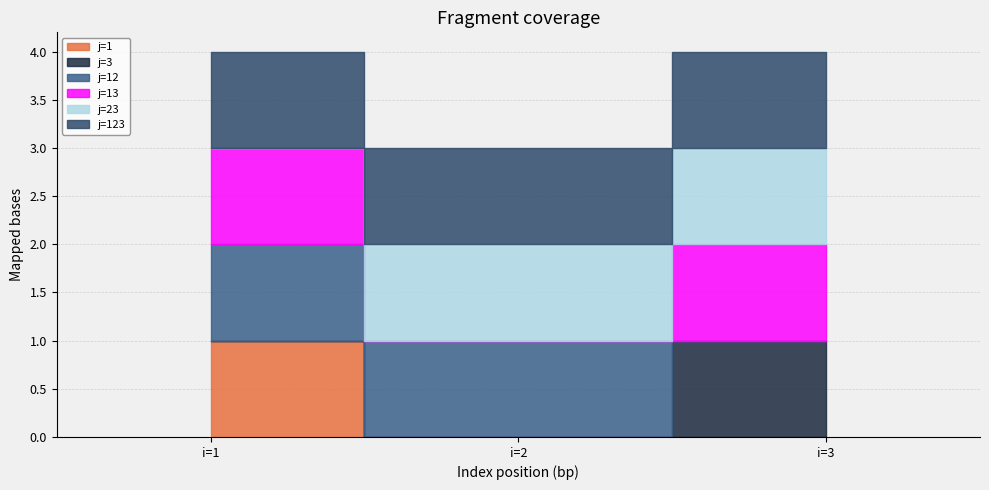

True or false: j=123 has a value of 2 at i=1.

False